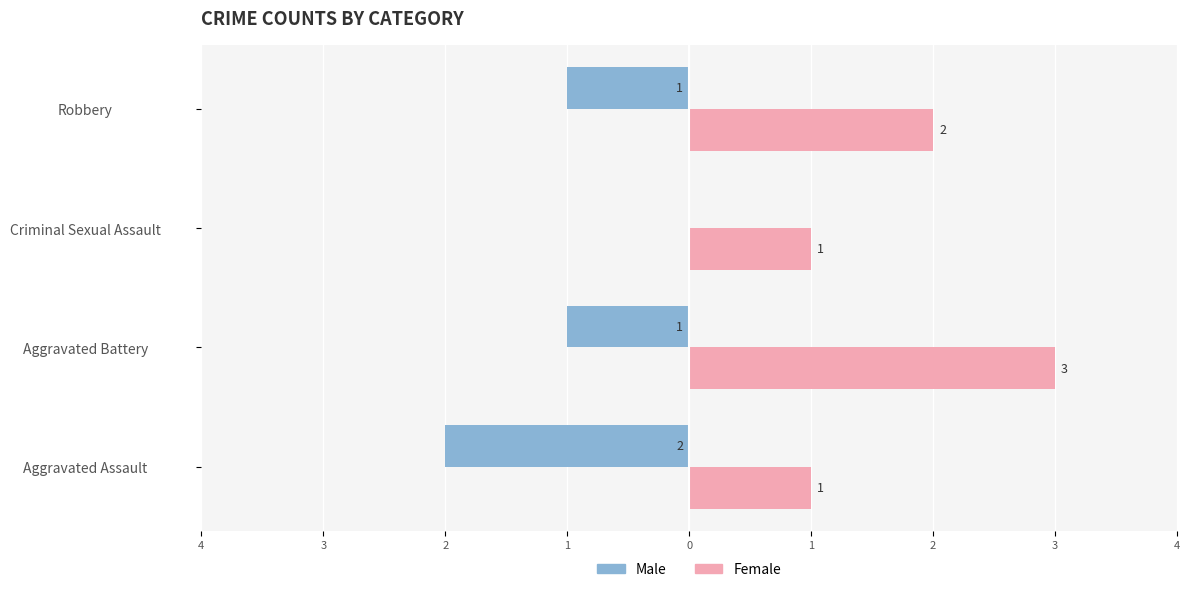

What is the difference between the second highest and minimum values in the Male series?

1